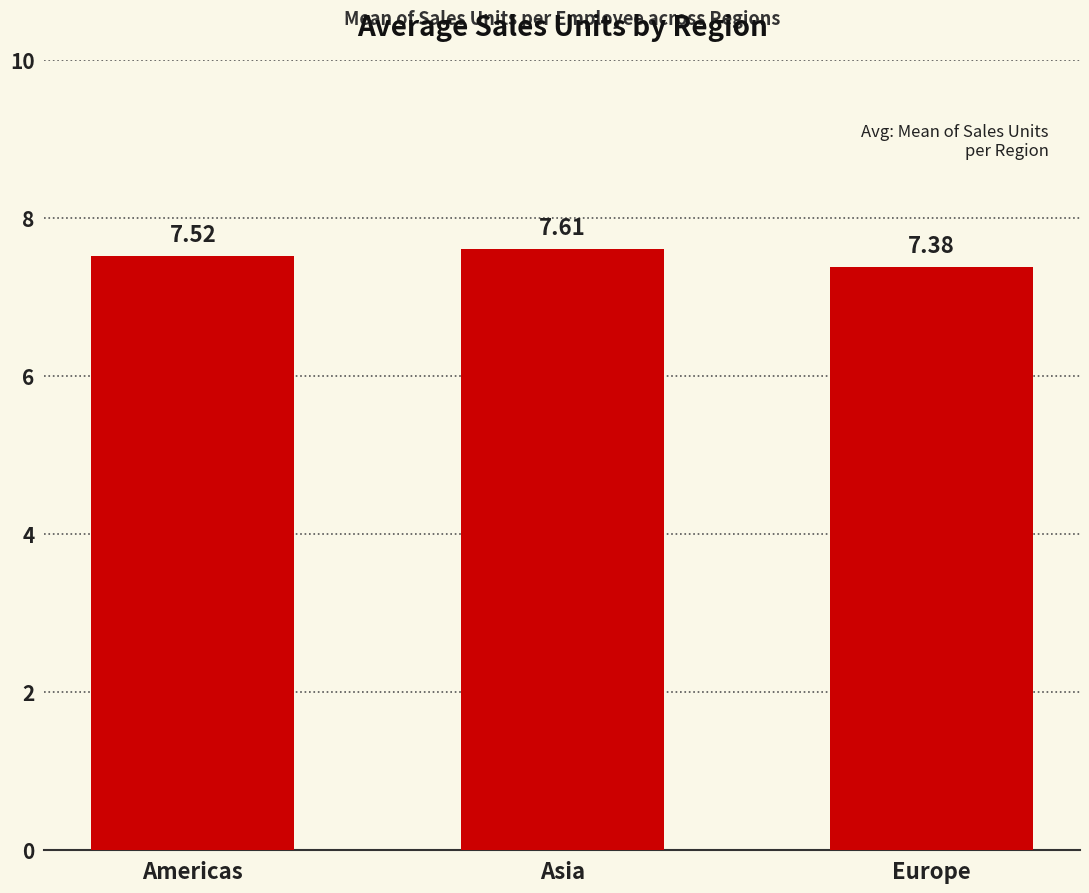

List the labels in order of value, smallest first.

Europe, Americas, Asia